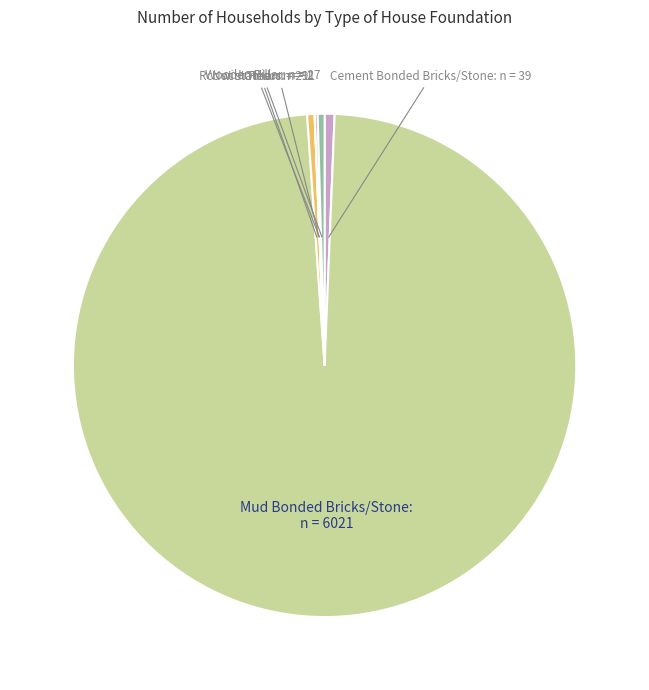

The Mud Bonded Bricks/Stone slice represents 98% of the pie. True or false?

True